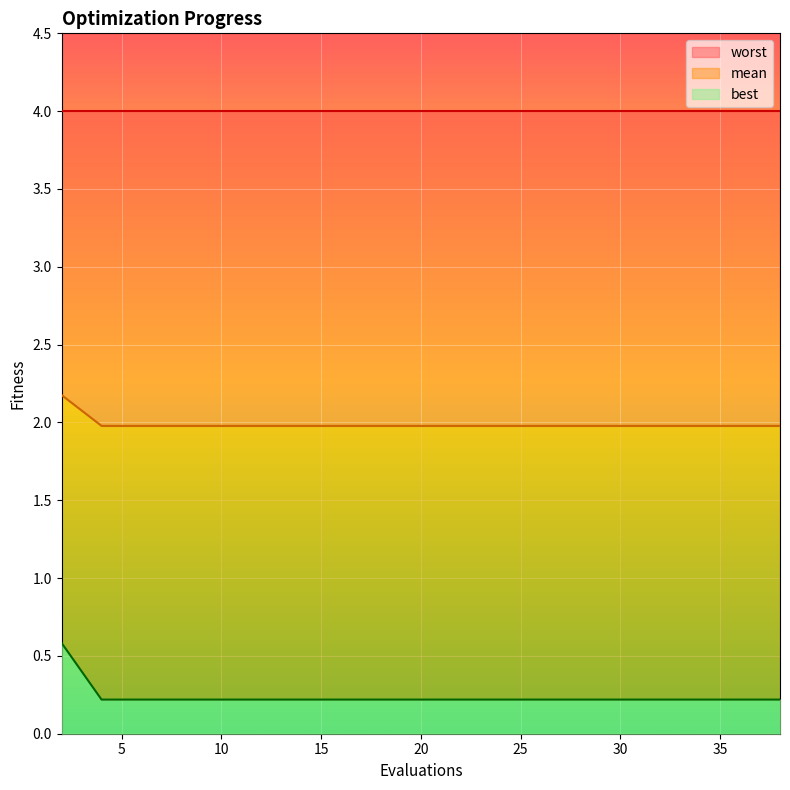

True or false: best has a value of 0.2 at 10.

True